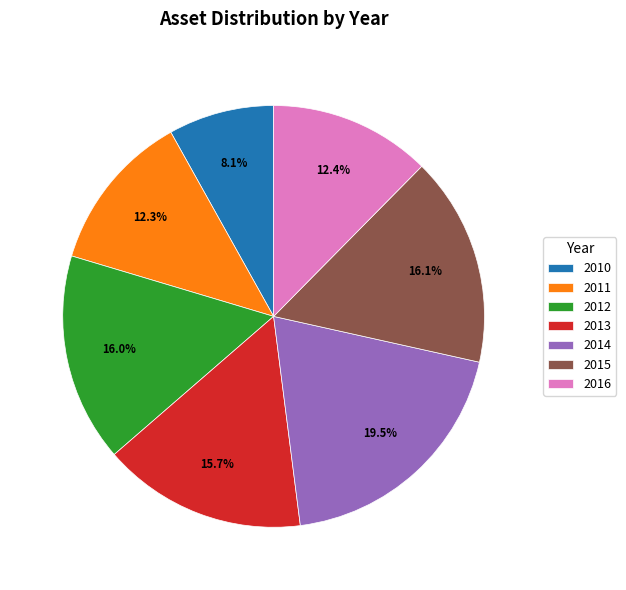

Count the number of slices in the pie.

7